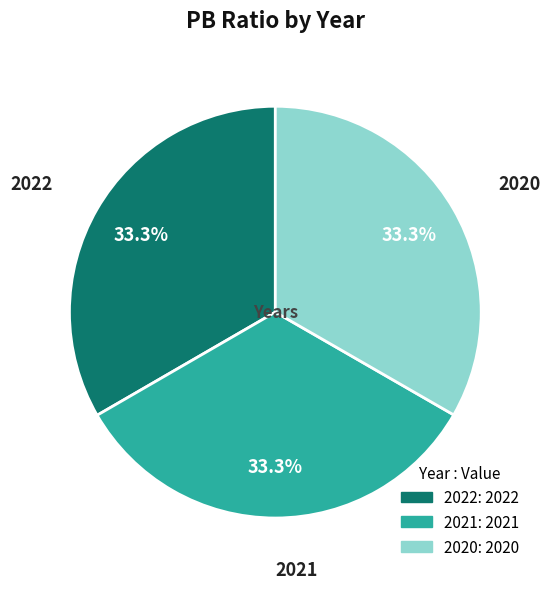

How many slices are in this pie chart?

3